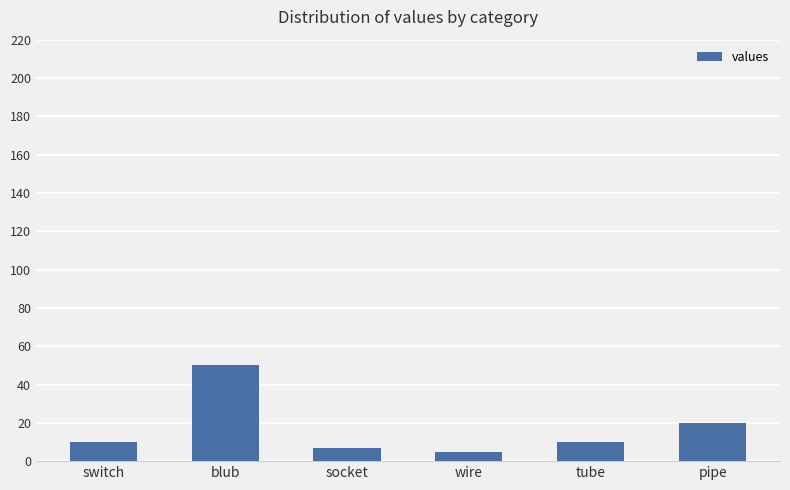

What is the ratio of the value at socket to the value at tube?

0.7